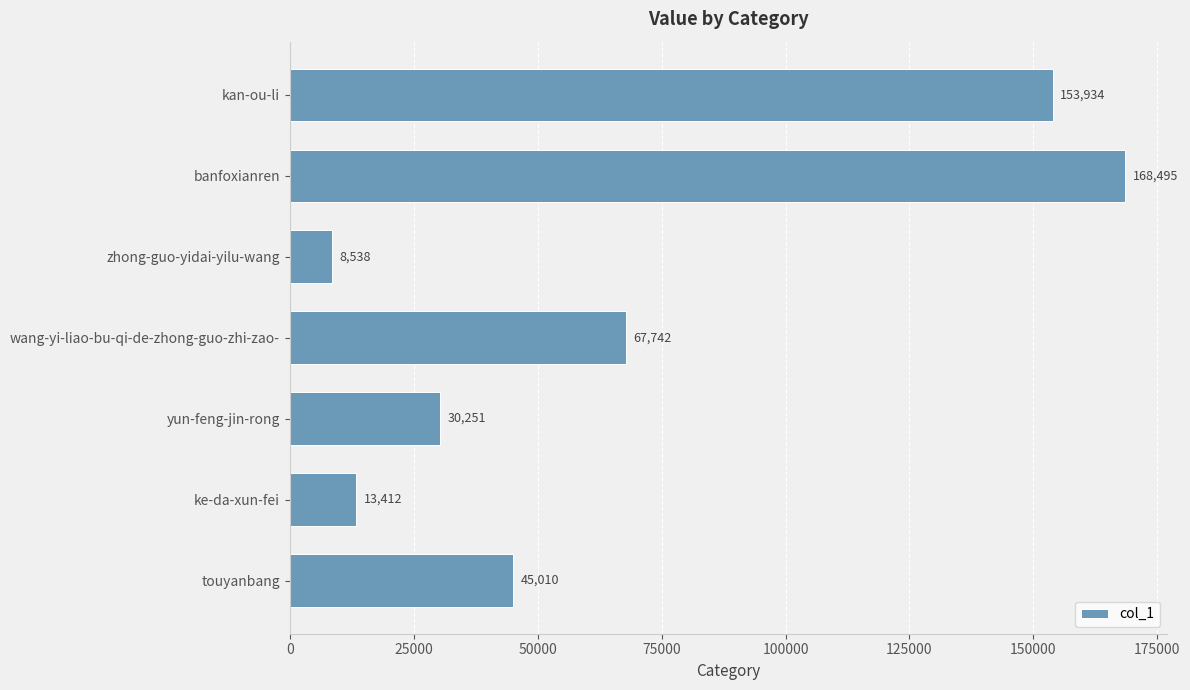

How many bars are there in total?

7